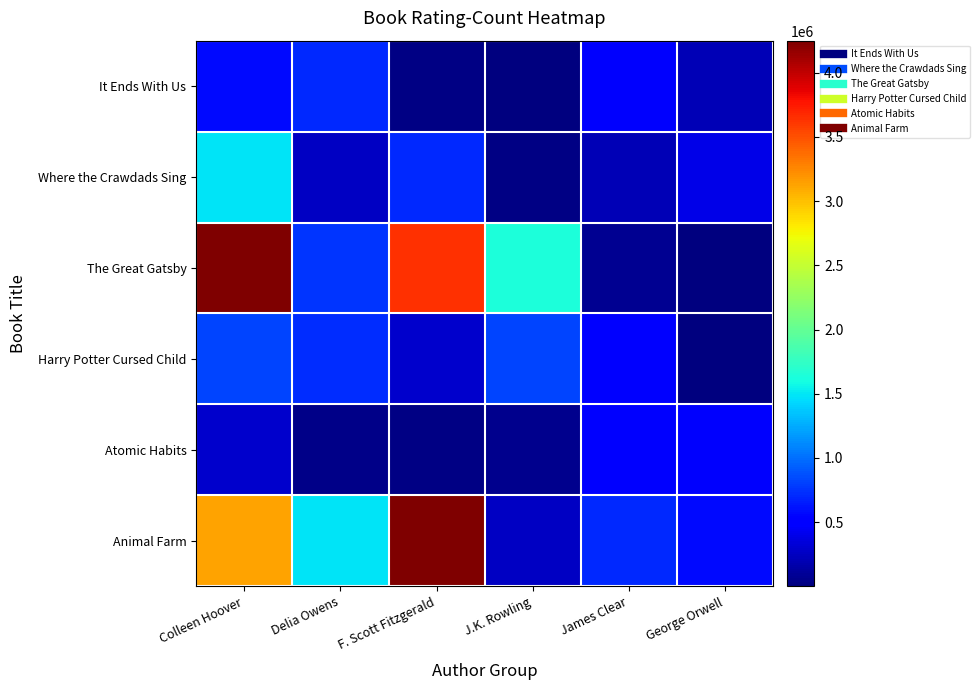

Which has a higher value, F. Scott Fitzgerald or George Orwell?

George Orwell